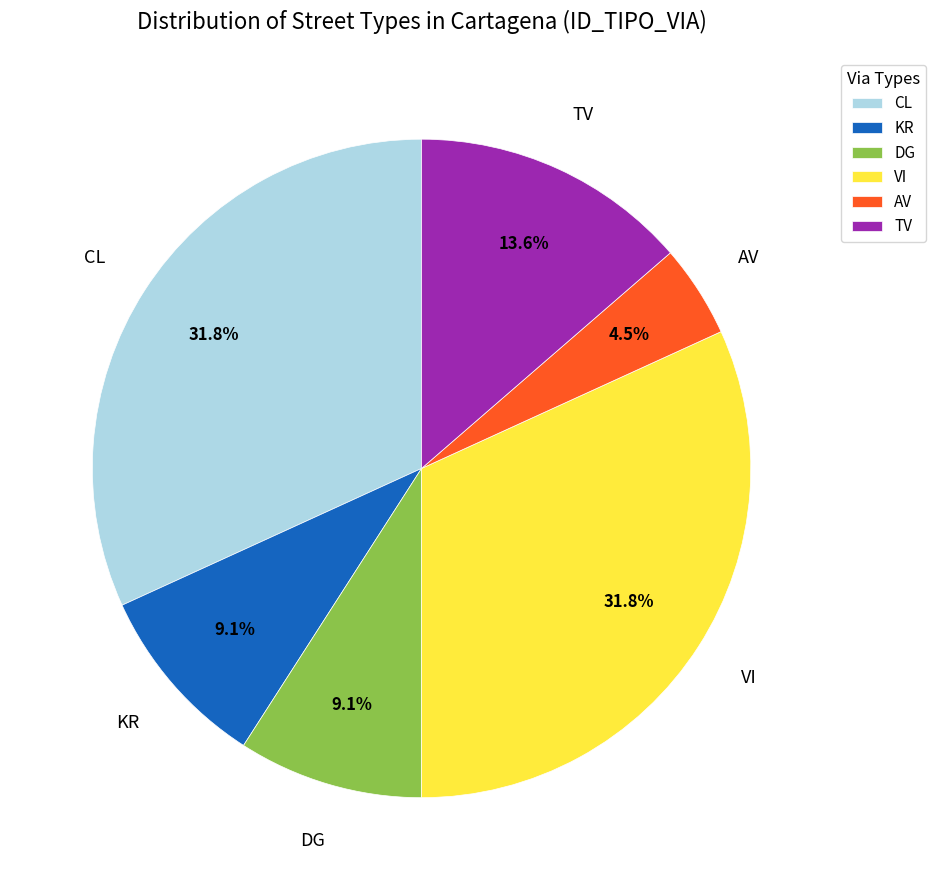

What is the total percentage of DG and VI?

40.9%